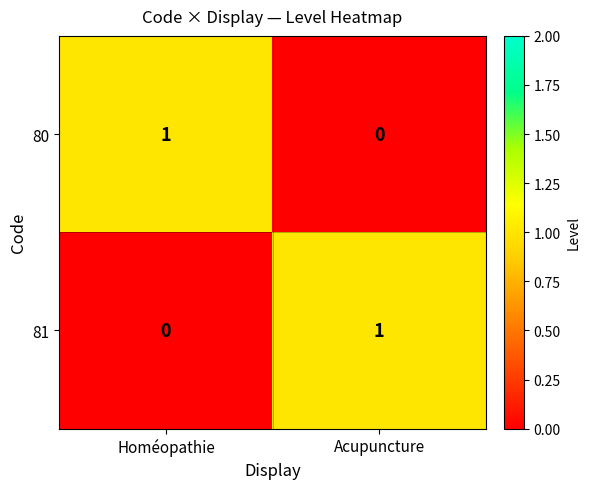

True or false: 80 has a value of 1 at Homéopathie.

True